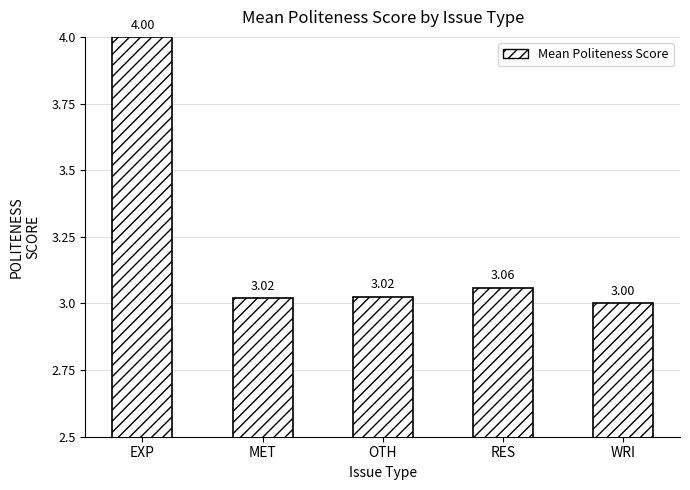

What is the value of the 1st bar from the left?

4.0